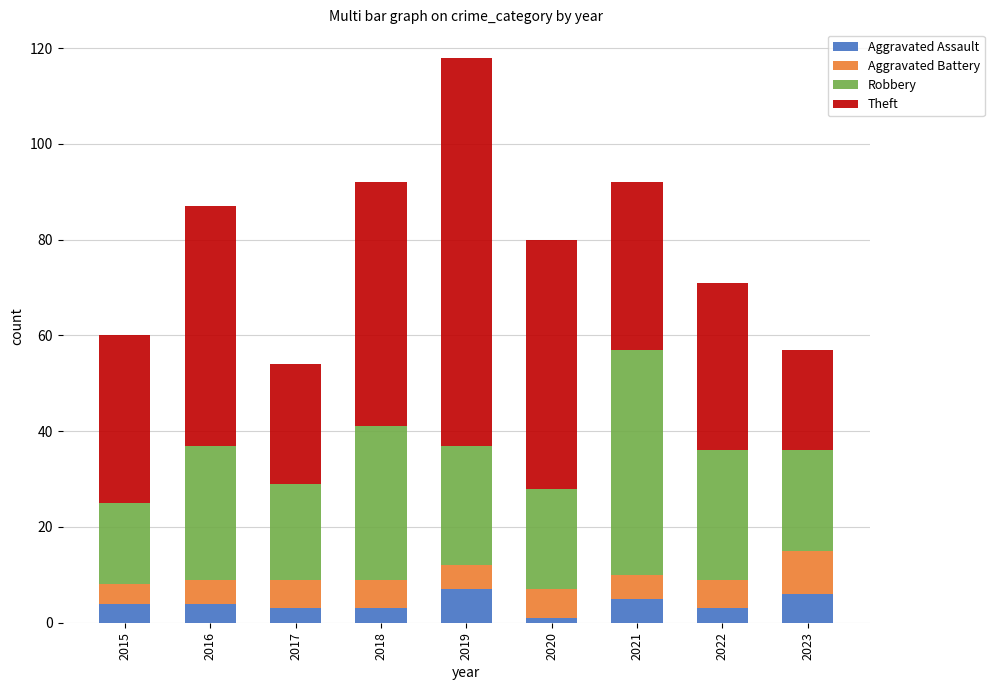

What is the total value across all series at 2022?

71